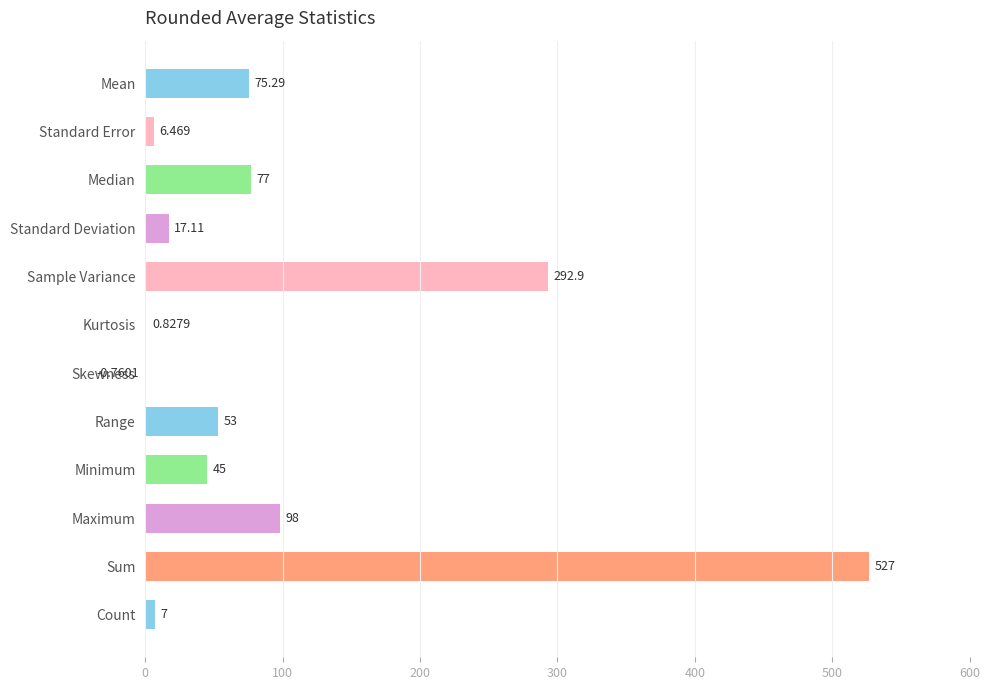

At which label is the value closest to 263?

Sample Variance